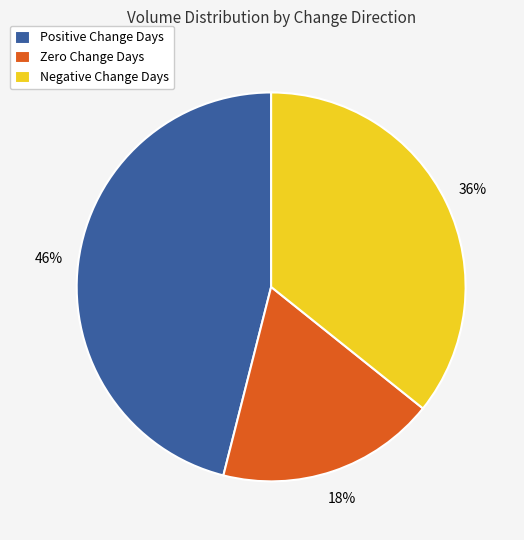

Which category has the biggest portion of the pie?

Positive Change Days